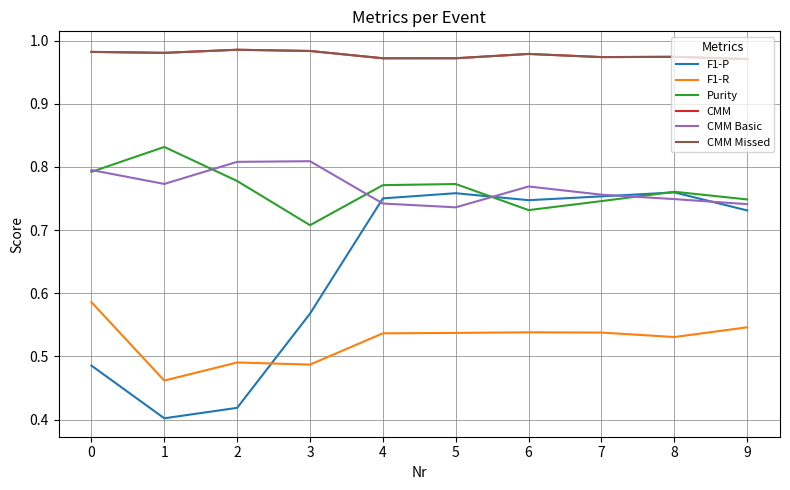

What is the difference between the second highest and minimum values in the CMM Basic series?

0.1